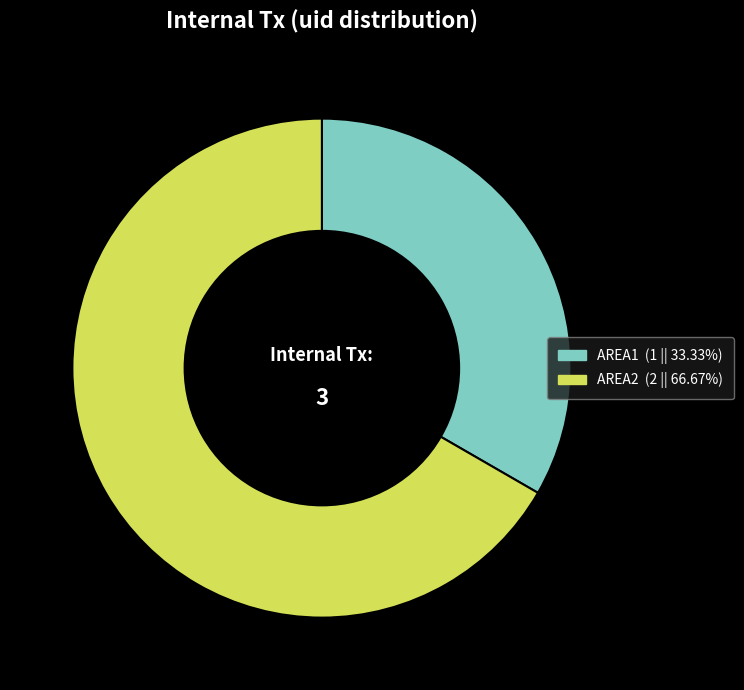

Which category has the biggest portion of the pie?

AREA2